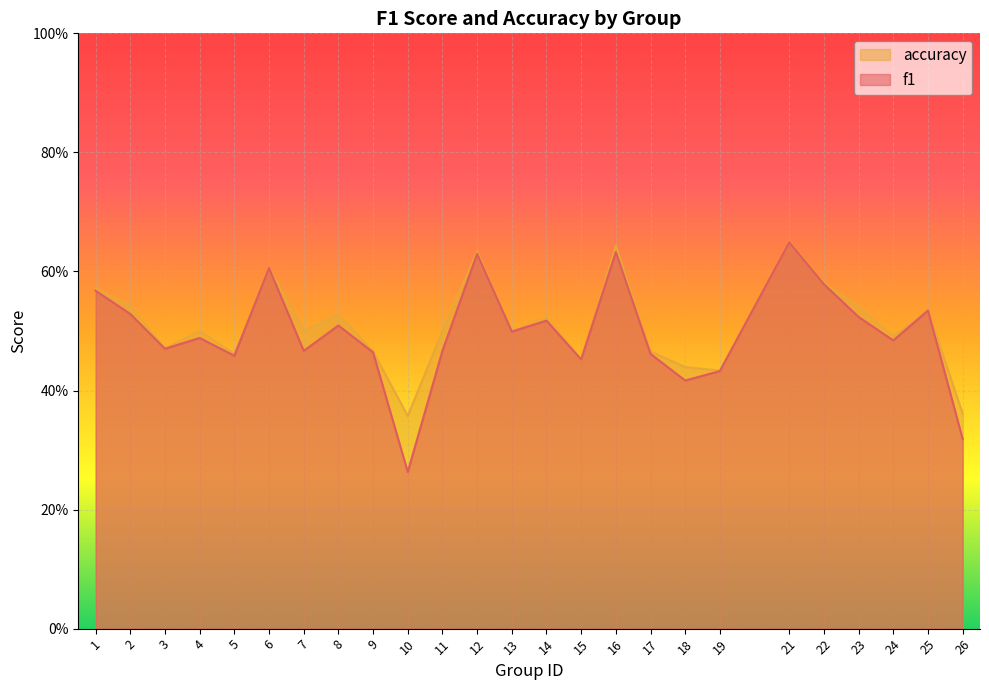

At which label does f1 reach its minimum?

10